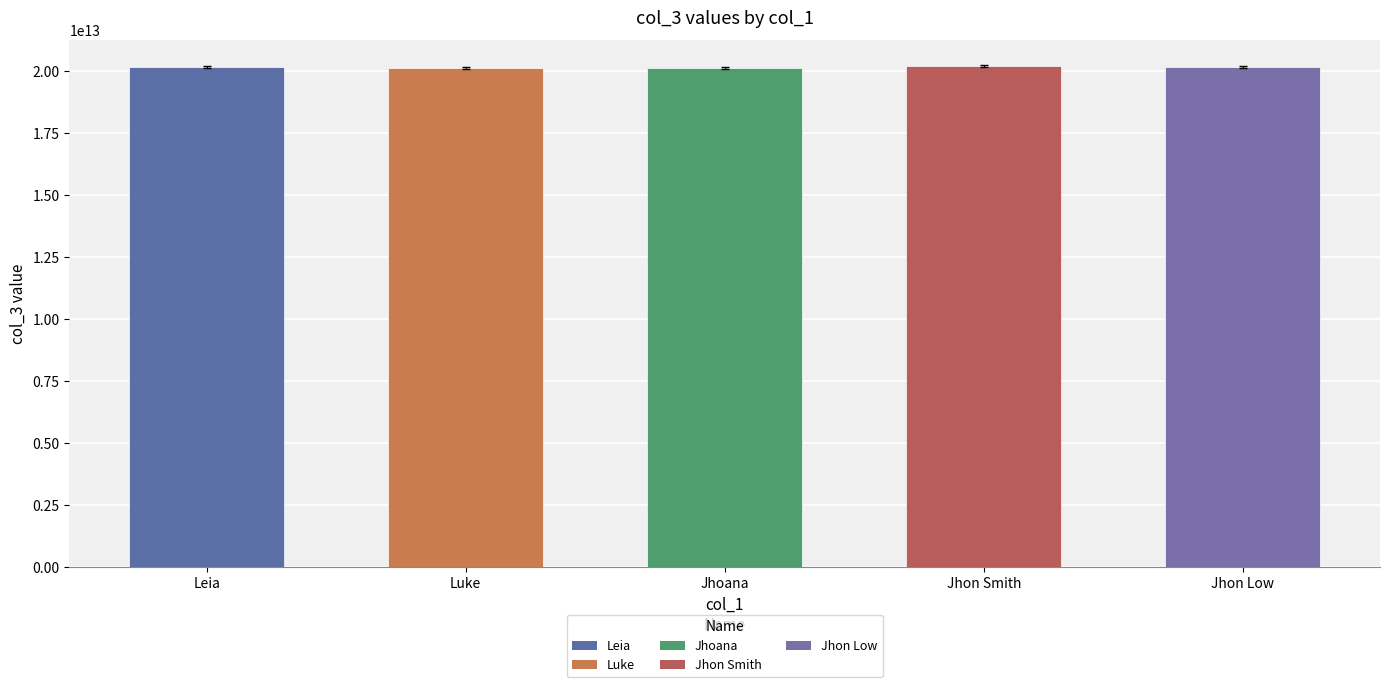

What value does the data have at Jhon Smith?

20180129080903